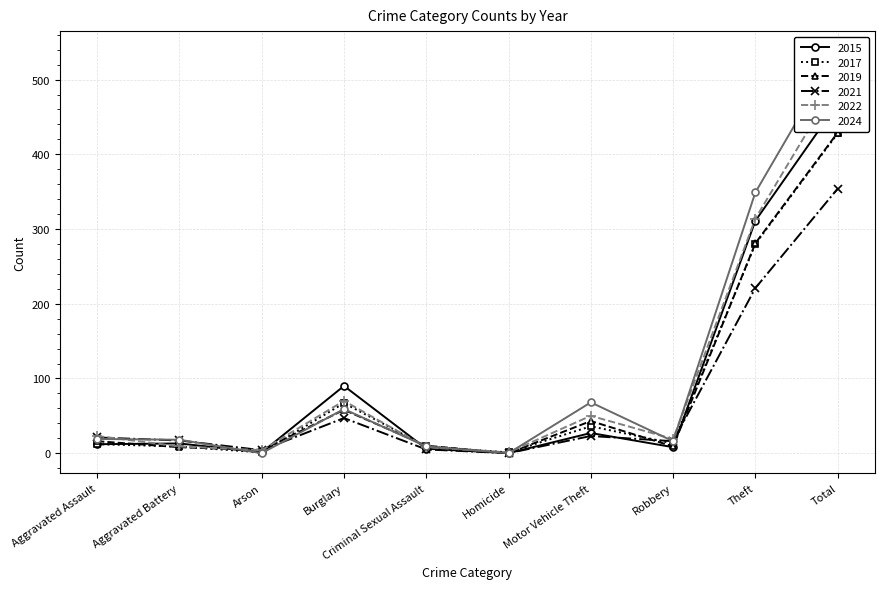

In 2024, how many points are higher than both neighbors (excluding endpoints)?

2